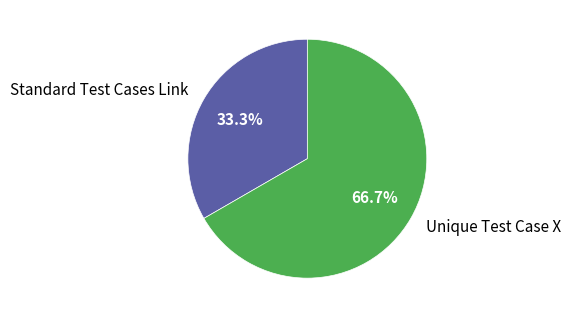

True or false: Unique Test Case X accounts for 61% of the total.

False